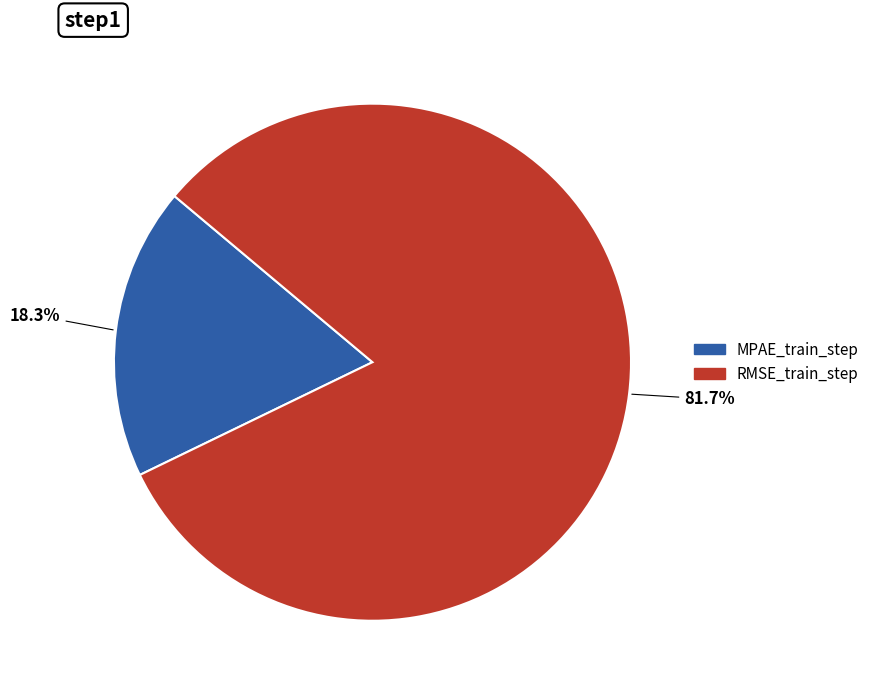

Do RMSE_train_step and MPAE_train_step together represent more than half of the pie?

Yes